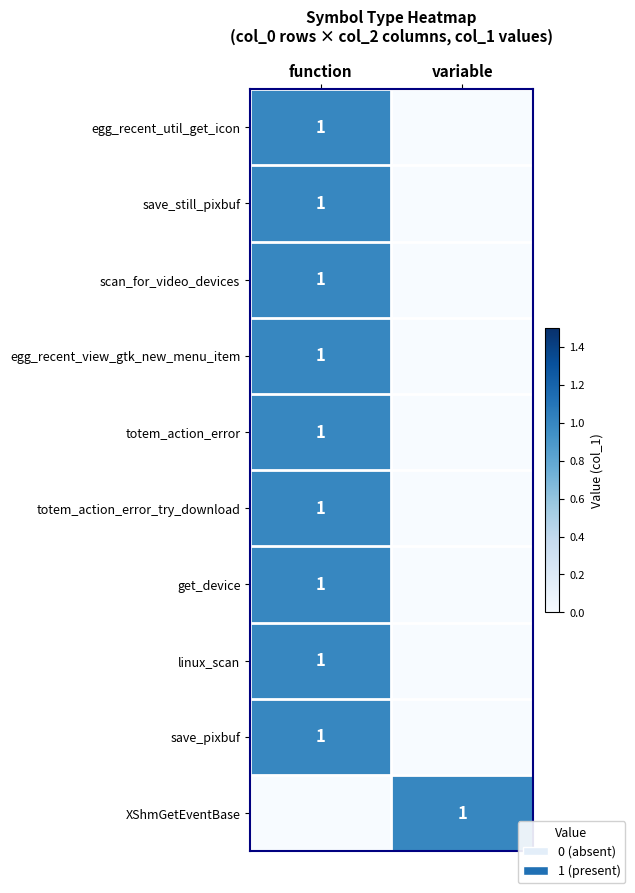

True or false: totem_action_error has a value of 1 at function.

True